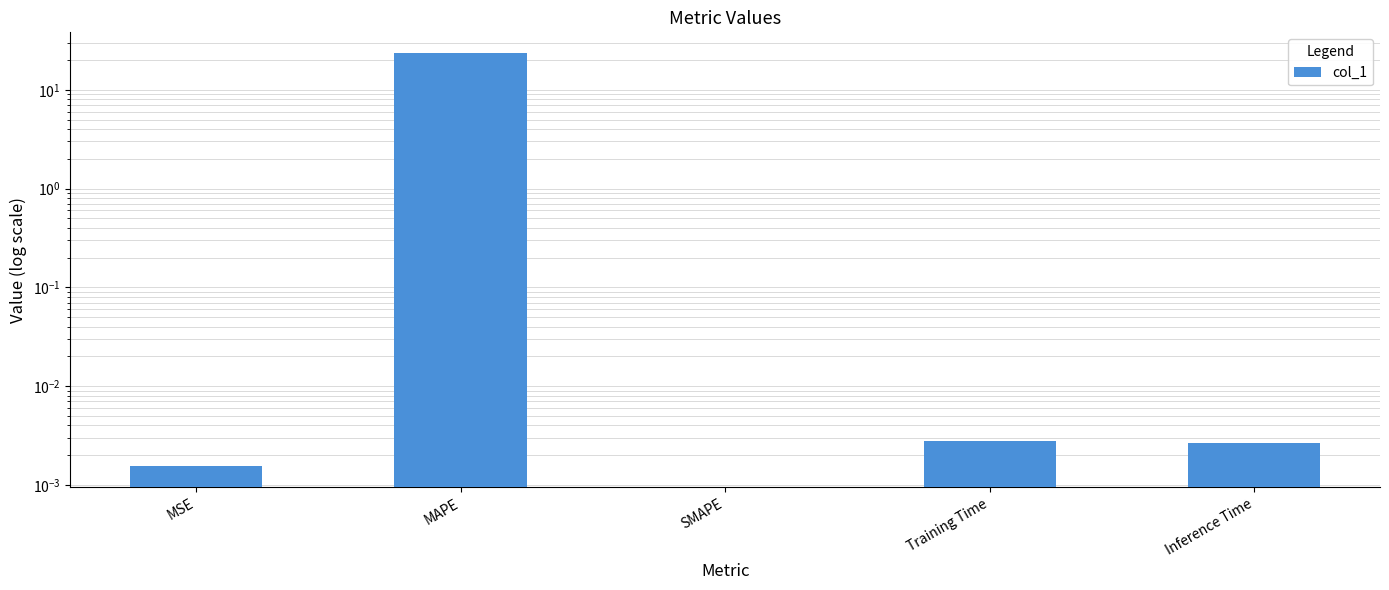

How many positive values are there?

4